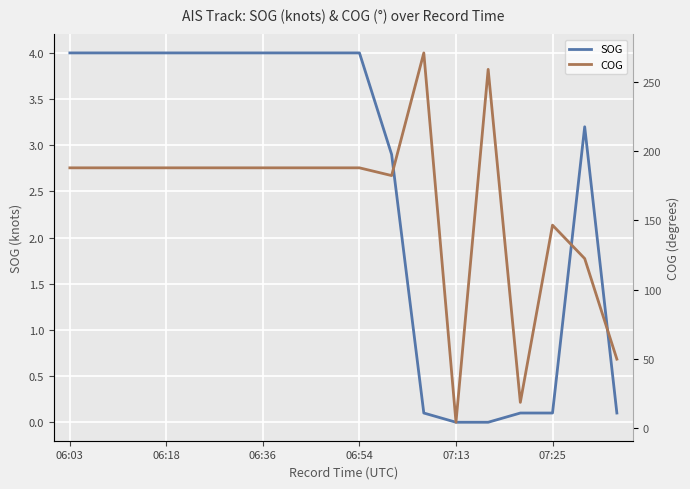

Count the number of data series in this chart.

2